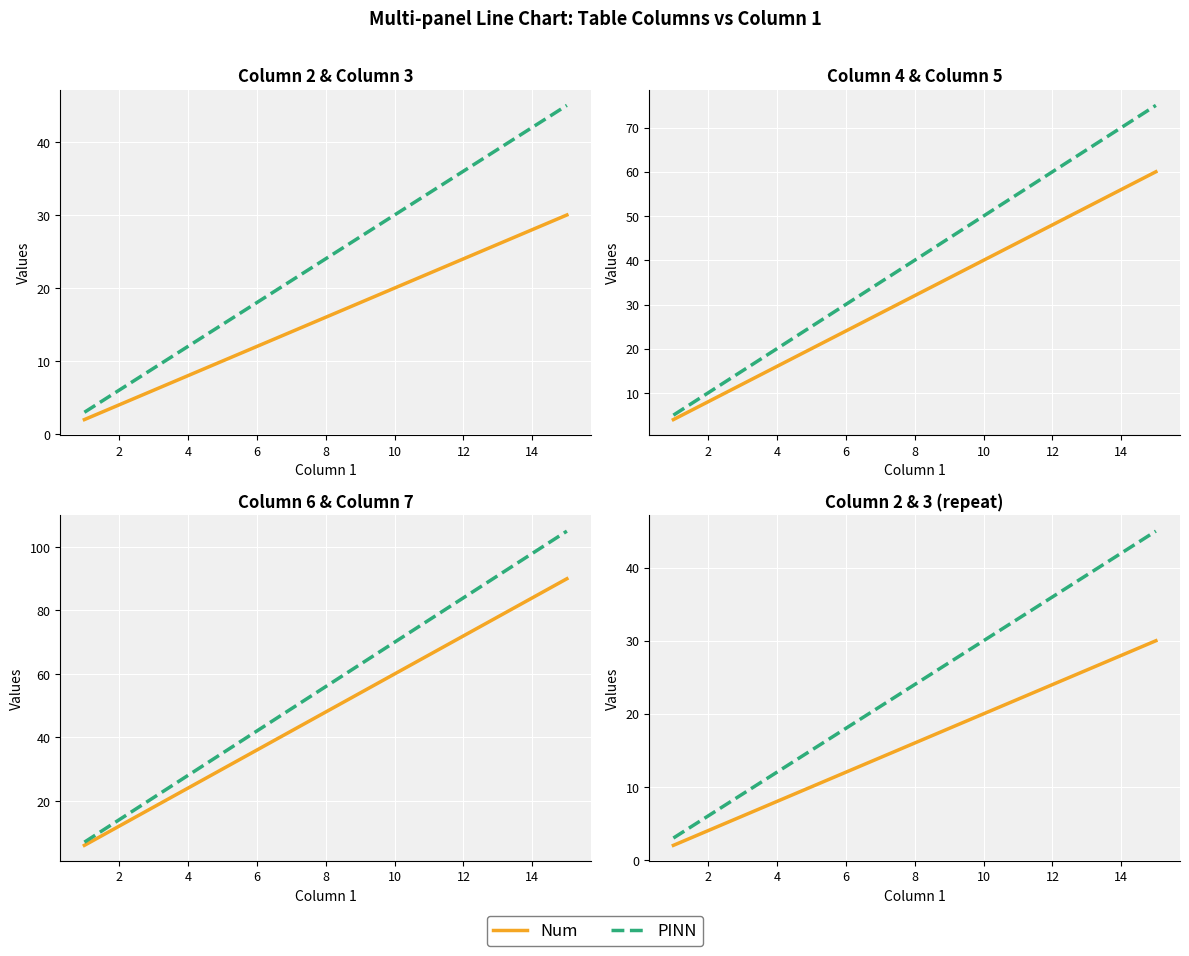

What is the label of the 12th point from the right?

6